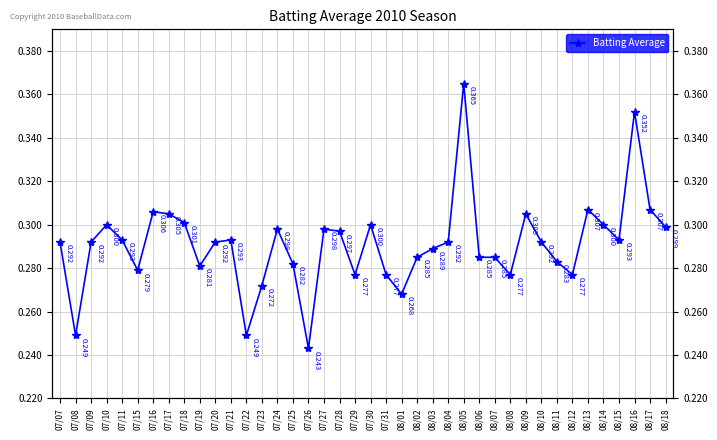

Count the values in the range 0 to 1.

40